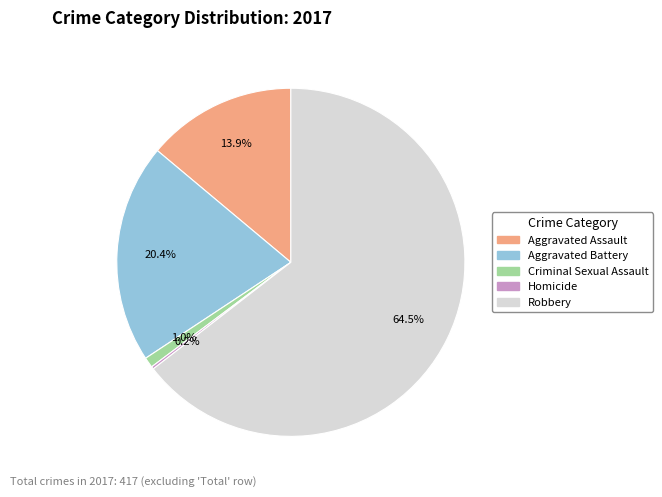

Does Criminal Sexual Assault represent more than half of the total?

No